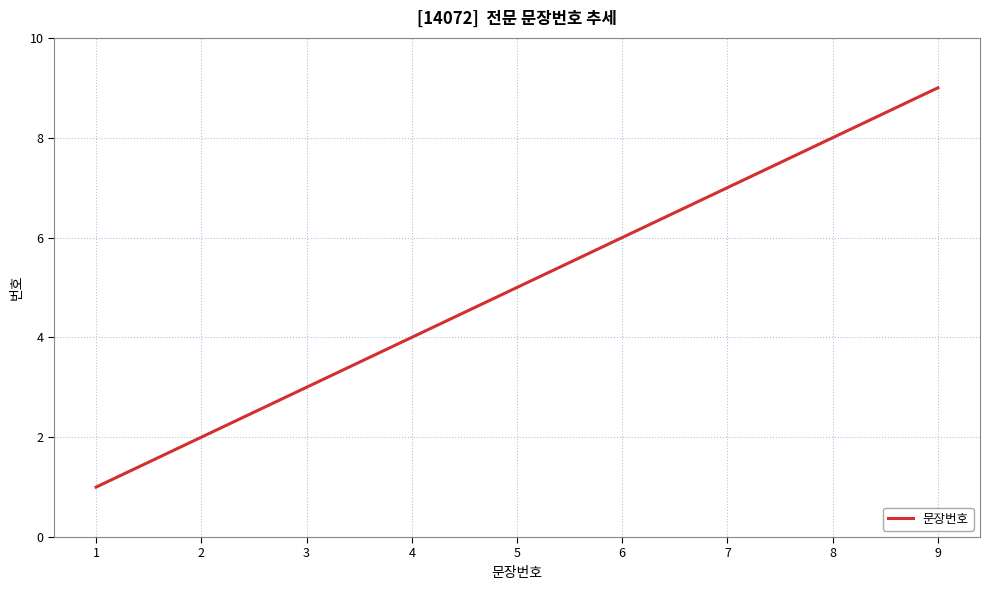

Reading left to right, what are all the values shown in this chart?

1	2	3	4	5	6	7	8	9